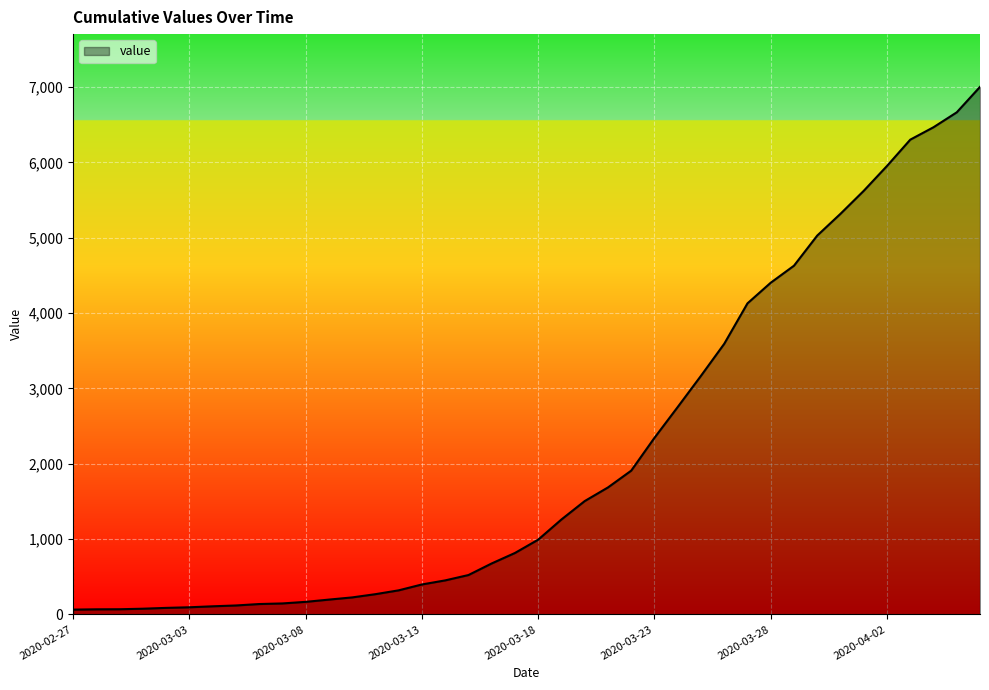

How many lines are shown in the chart?

1